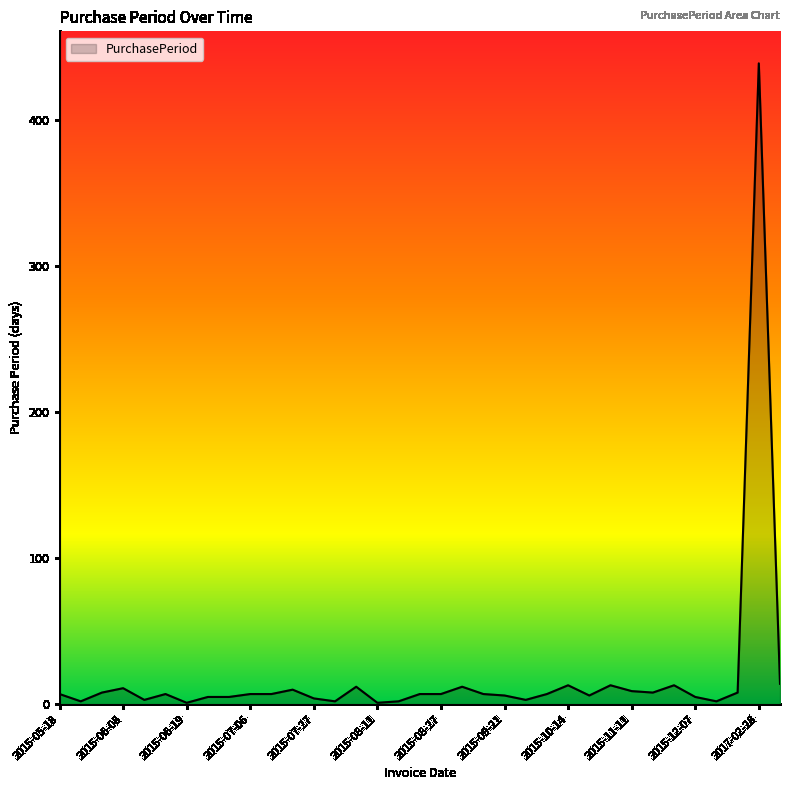

What is the greatest value displayed?

439